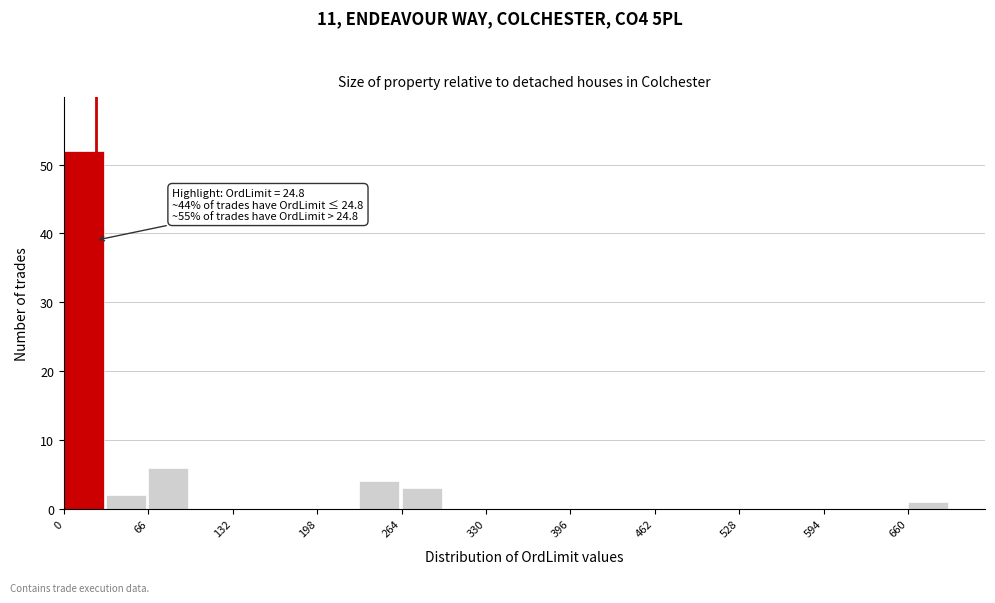

Around what value on the x-axis is the tallest bar? Give the approximate position of its centre, as read against the axis.

20